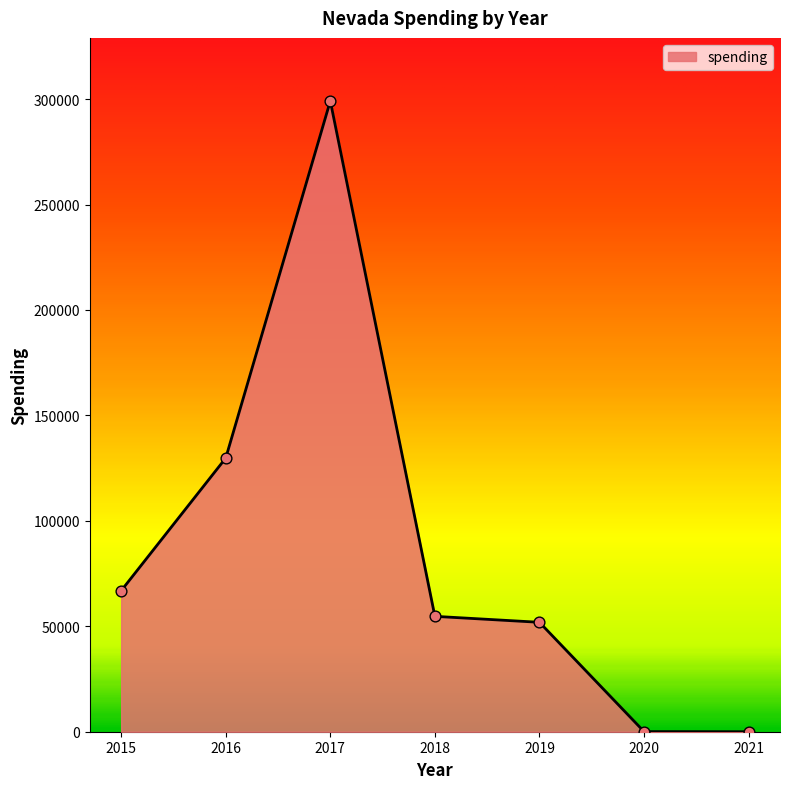

What is the ratio of the value at 2016 to the value at 2018?

2.4